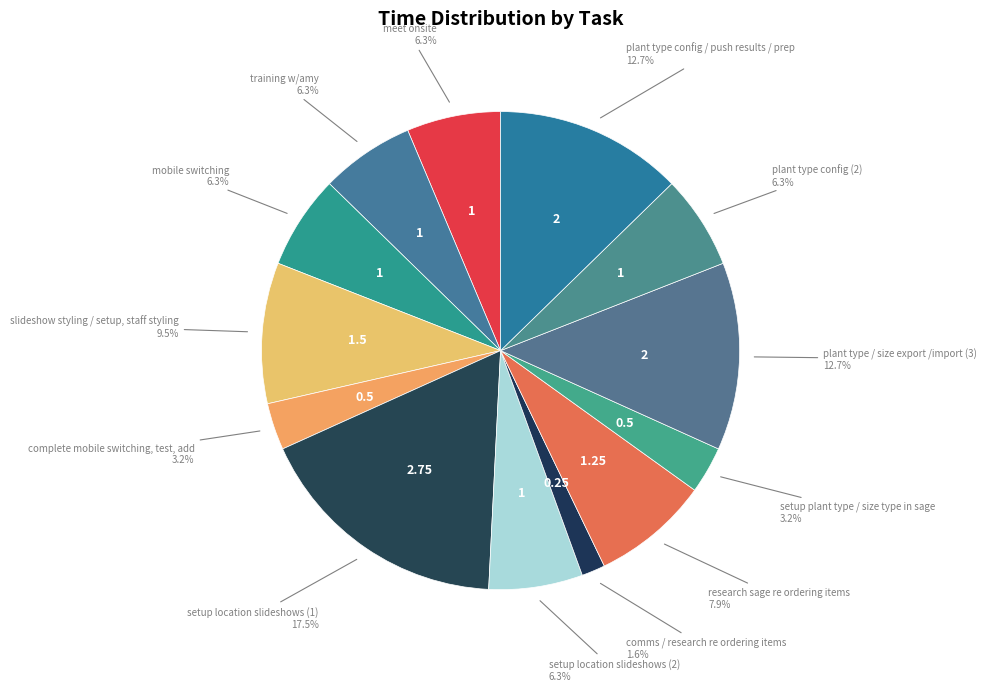

How many slices are in this pie chart?

13